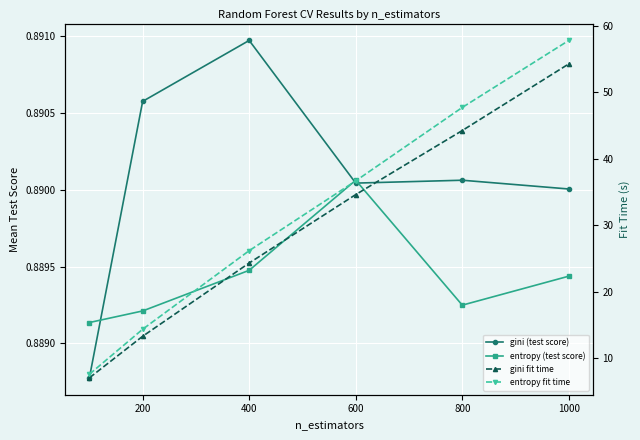

What is the total value across all series at 600?

73.0